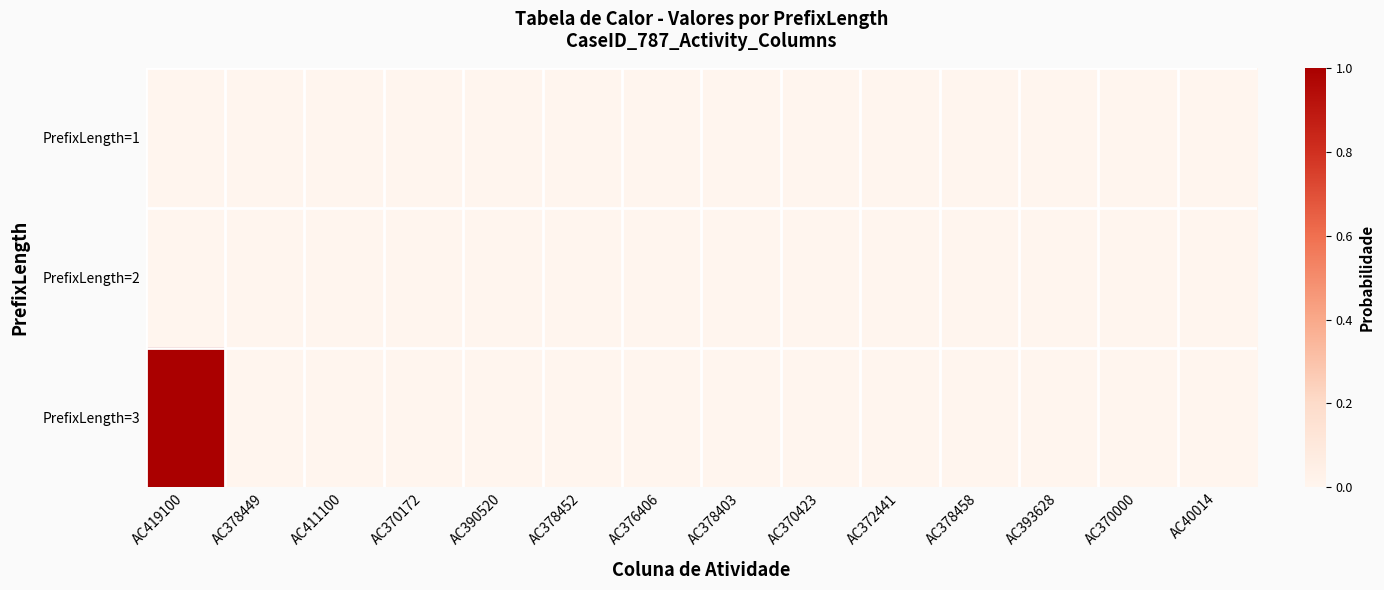

At which category is the sum across all series the highest?

AC419100